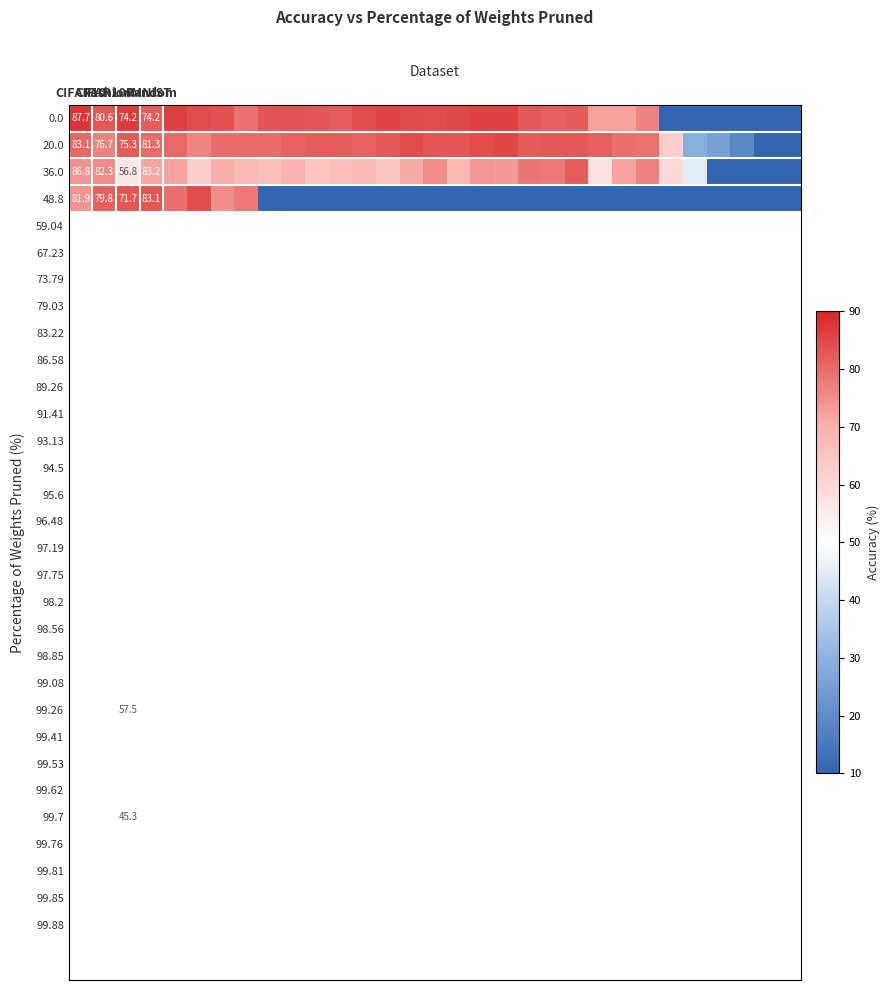

How many series are shown in this chart?

4